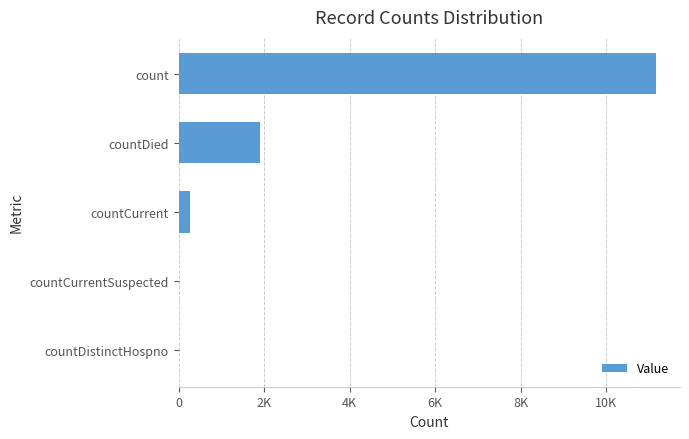

What is the difference between the second highest and second lowest values?

1902